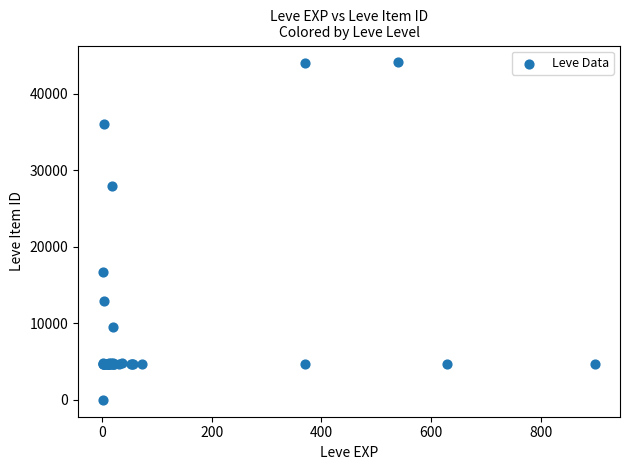

What Y value in the scatter plot is closest to 22050?

16734